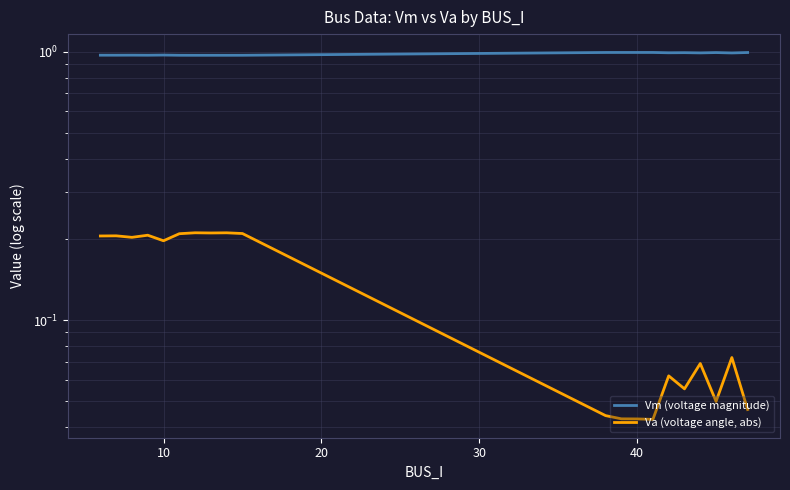

Is it true that Vm (voltage magnitude) equals 1.3 at 15?

False